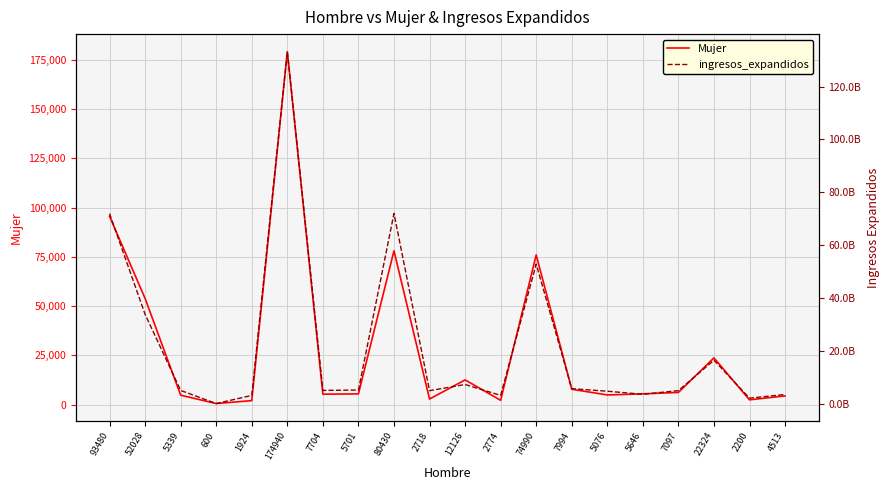

What is the difference between the second highest and minimum values in the ingresos_expandidos series?

71981127234.9